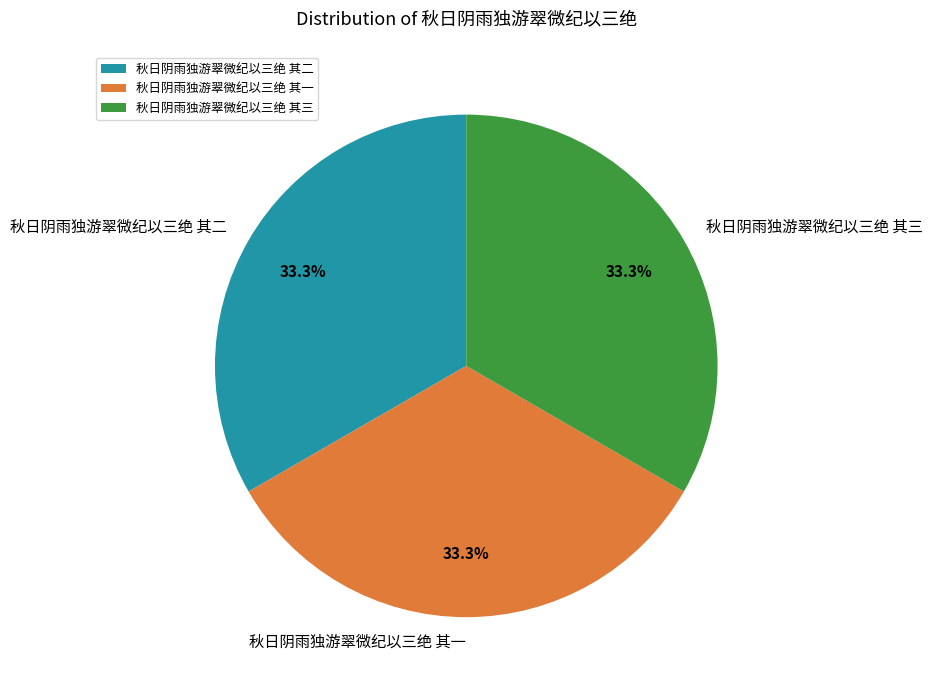

What percentage do 秋日阴雨独游翠微纪以三绝 其一 and 秋日阴雨独游翠微纪以三绝 其三 together represent?

66.7%